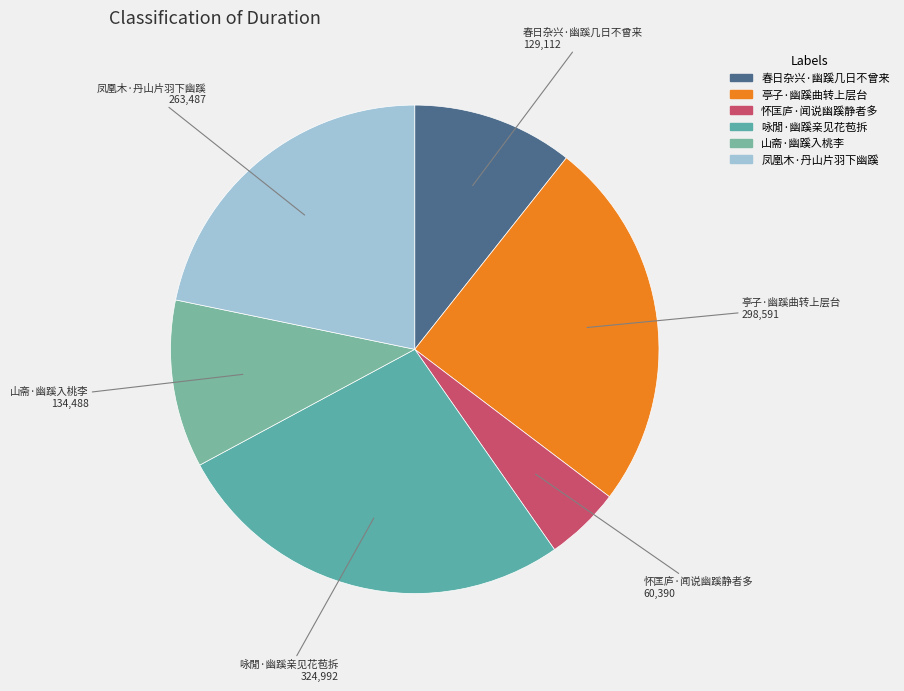

Does any single category account for the majority?

No